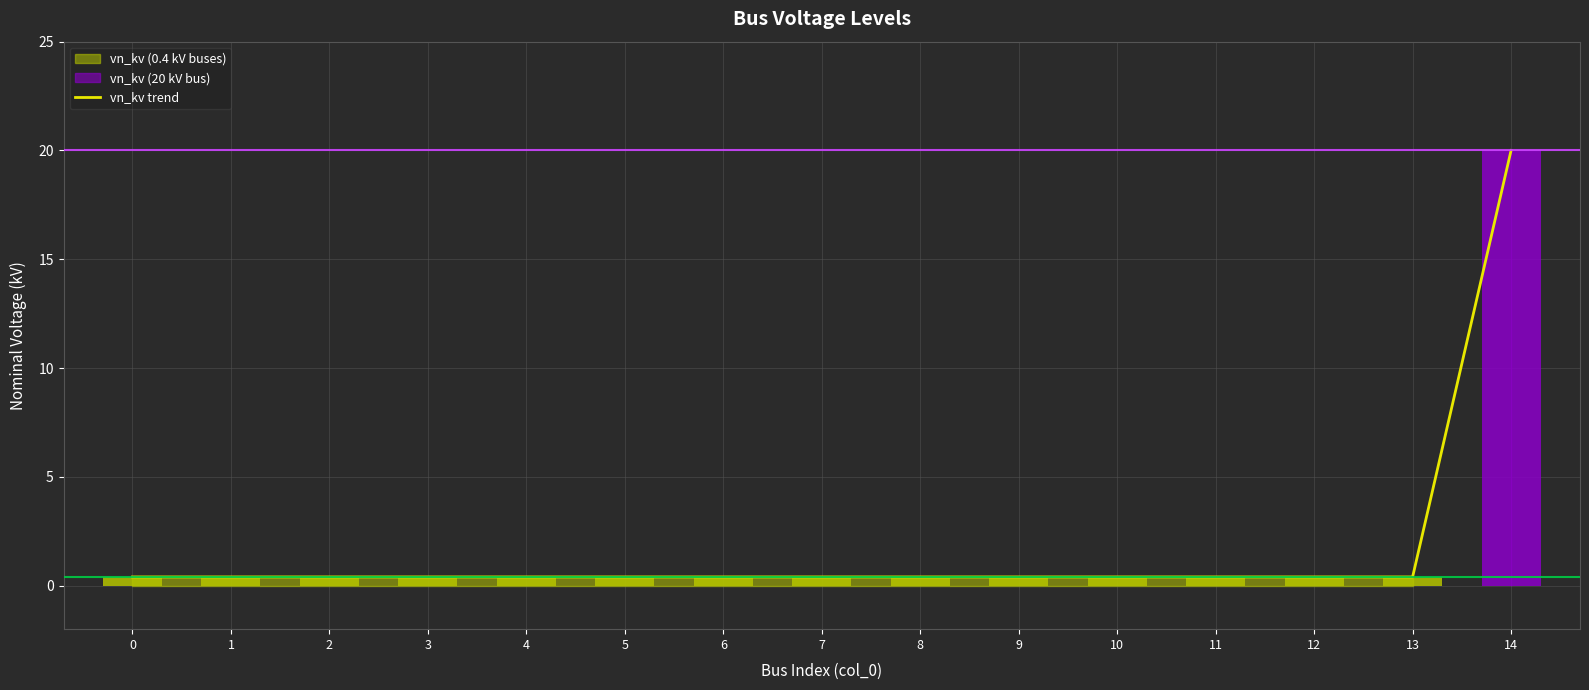

Which label corresponds to the largest value in the chart?

14